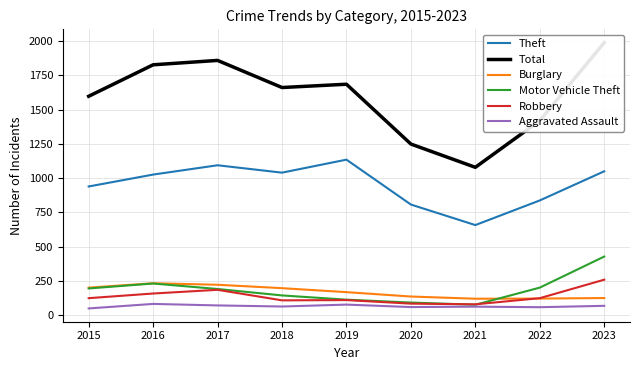

How many data points in Total are above 1662?

4